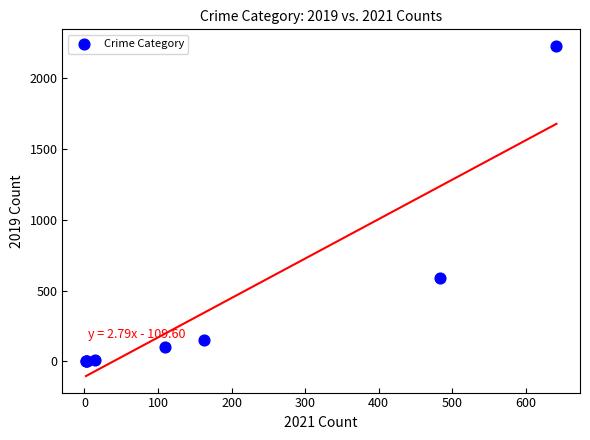

What Y value in the scatter plot is closest to 1115?

591